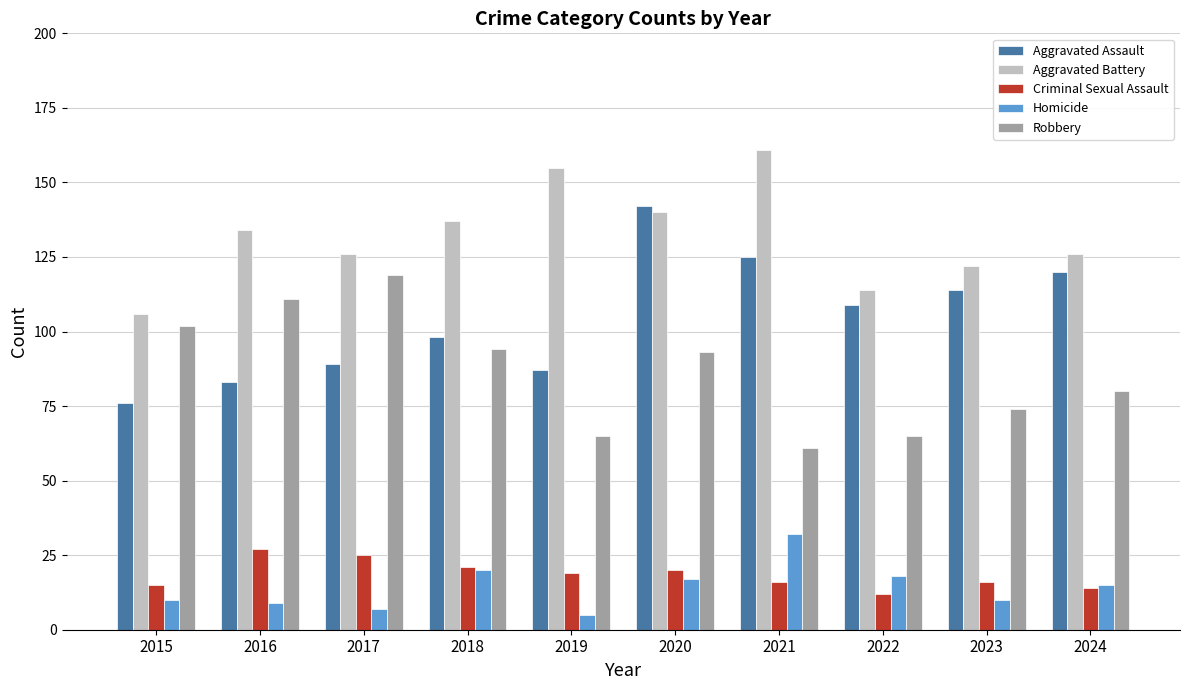

How many groups of bars are there?

10